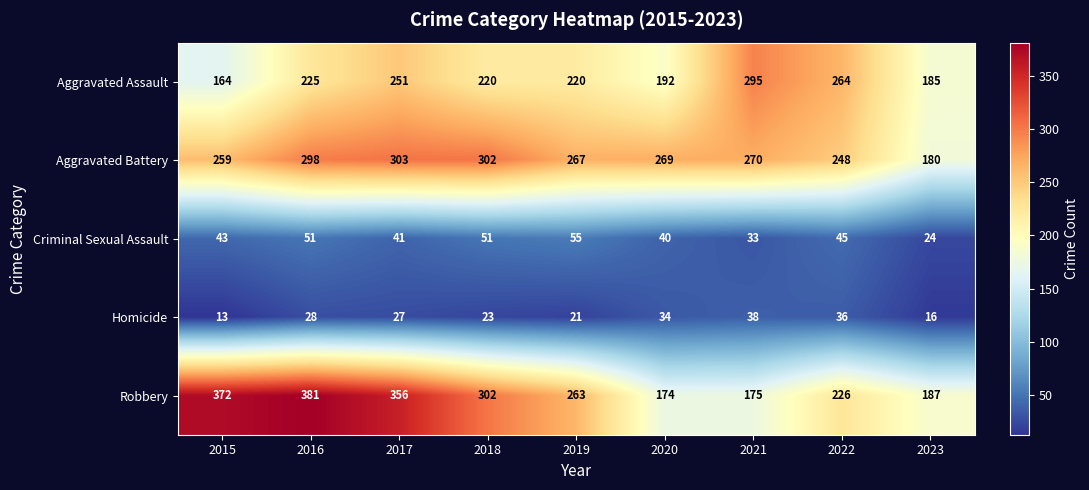

What is the minimum value shown in the chart?

13